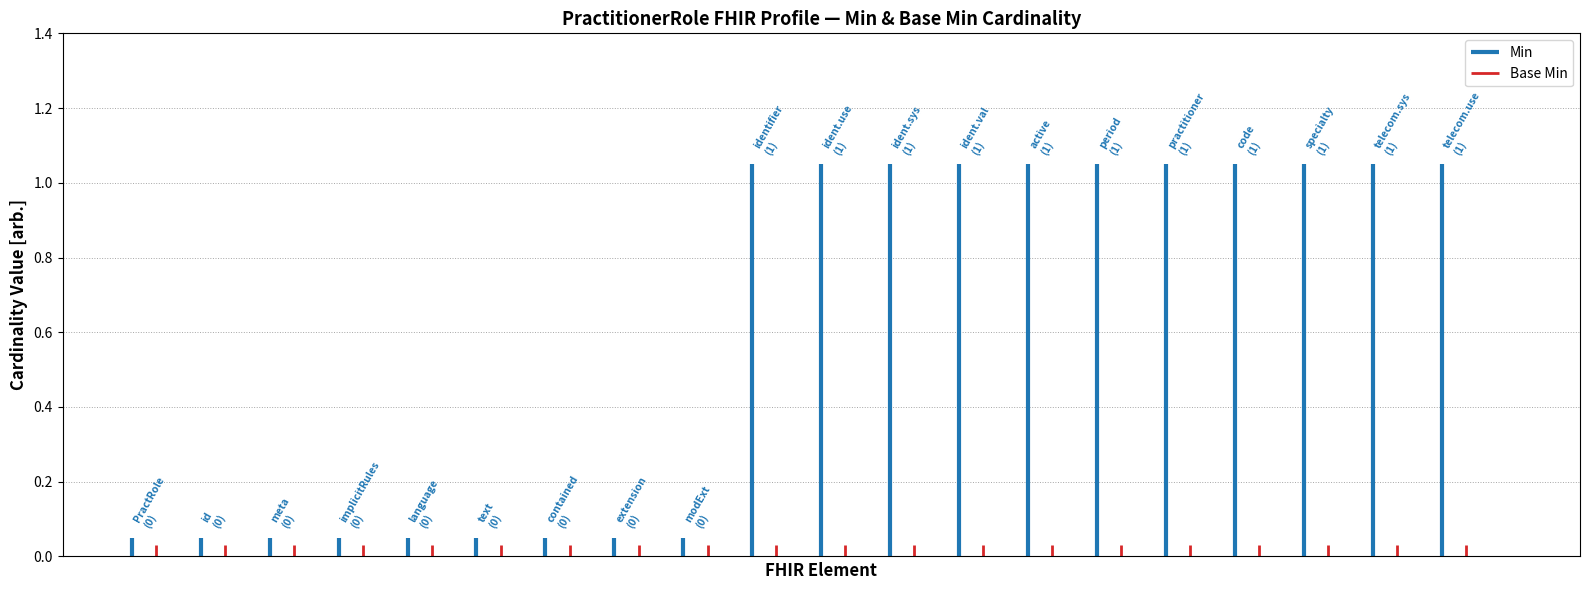

What is the difference between the Min values at PractitionerRole.identifier.use and PractitionerRole.contained?

1